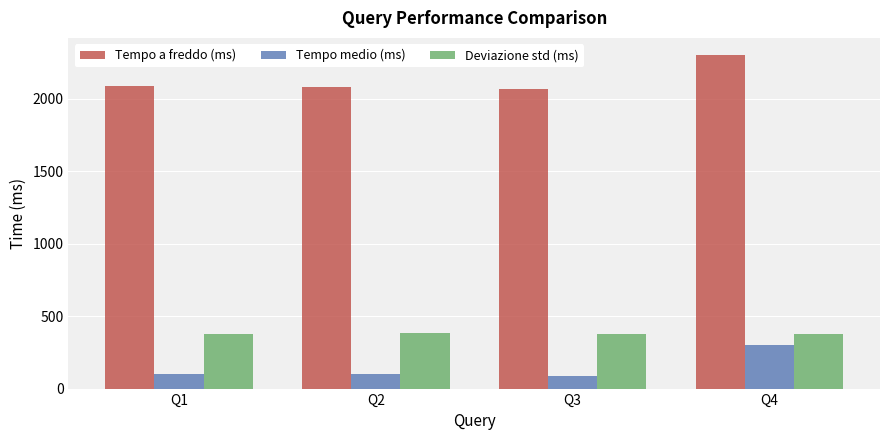

How many bars are there in total?

12